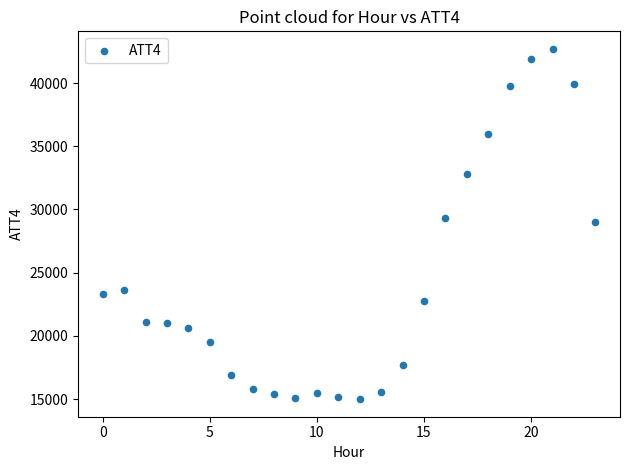

What is the range of Y values (max minus min)?

27700